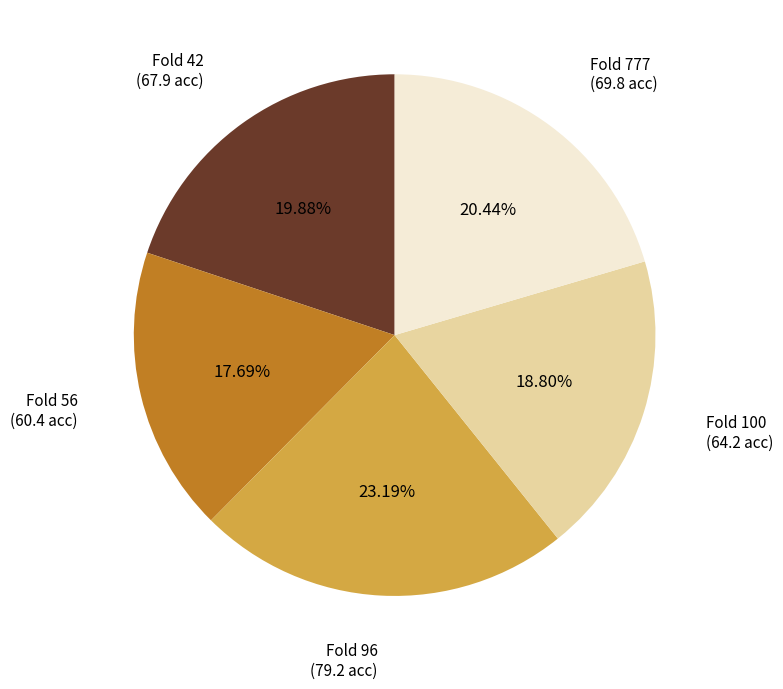

To the nearest percent, what is the average slice percentage?

20%